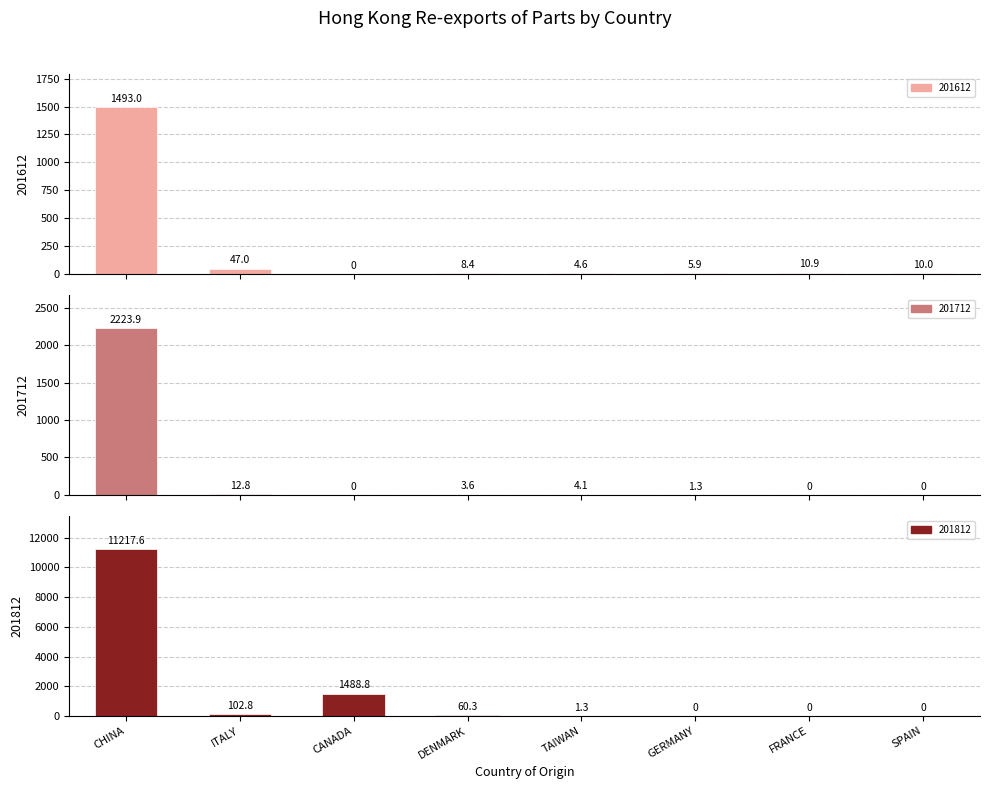

What is the label of the 3rd bar from the right?

GERMANY